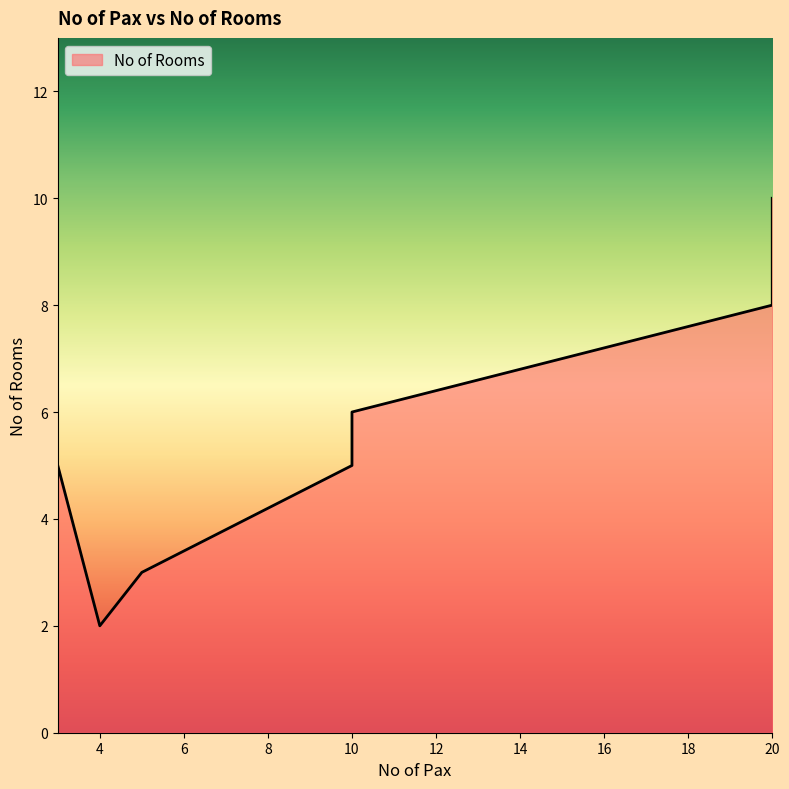

What is the ratio of the value at 10 to the value at 4?

3.0